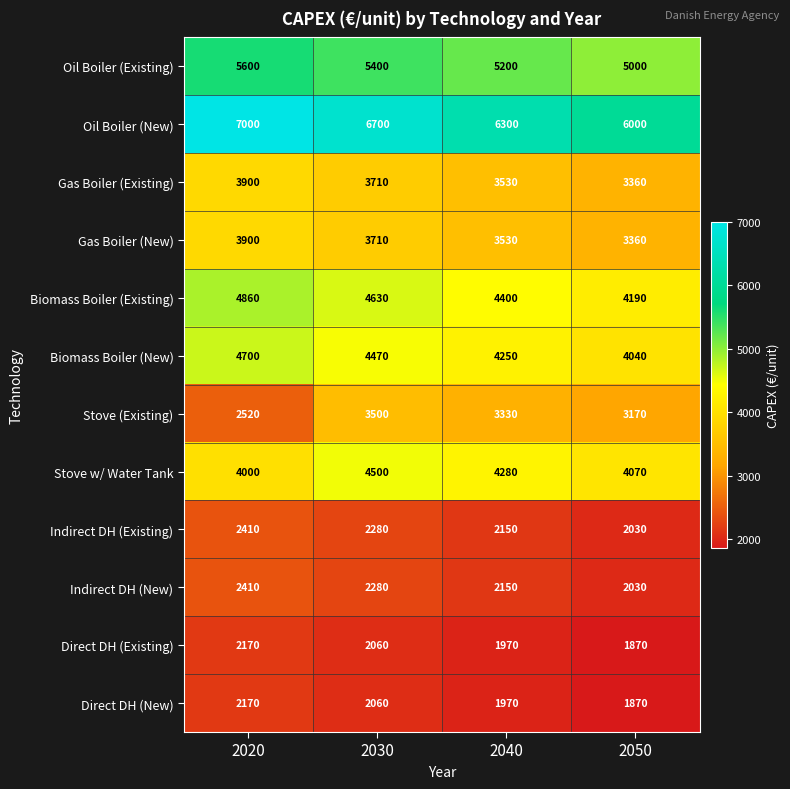

What is the sum of the Biomass Boiler (New) values at 2020 and 2050?

8740